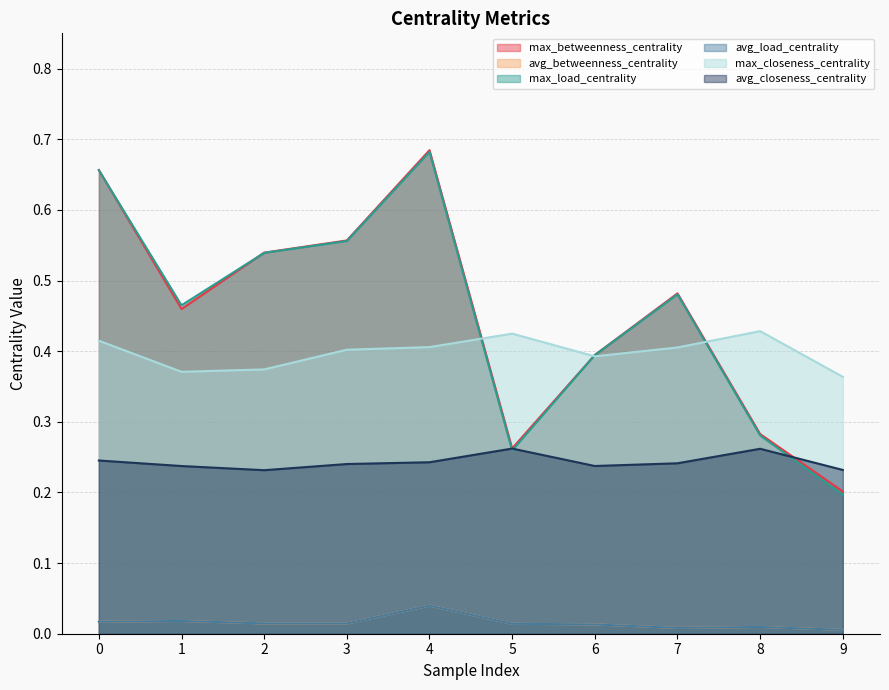

What is the maximum value shown in the chart?

0.7